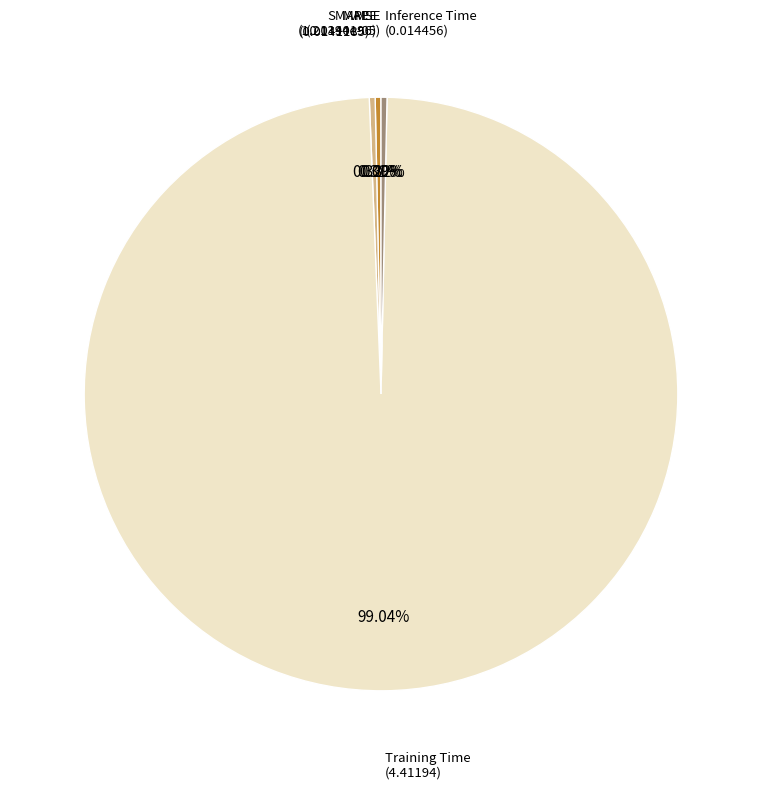

Does any single category account for the majority?

Yes